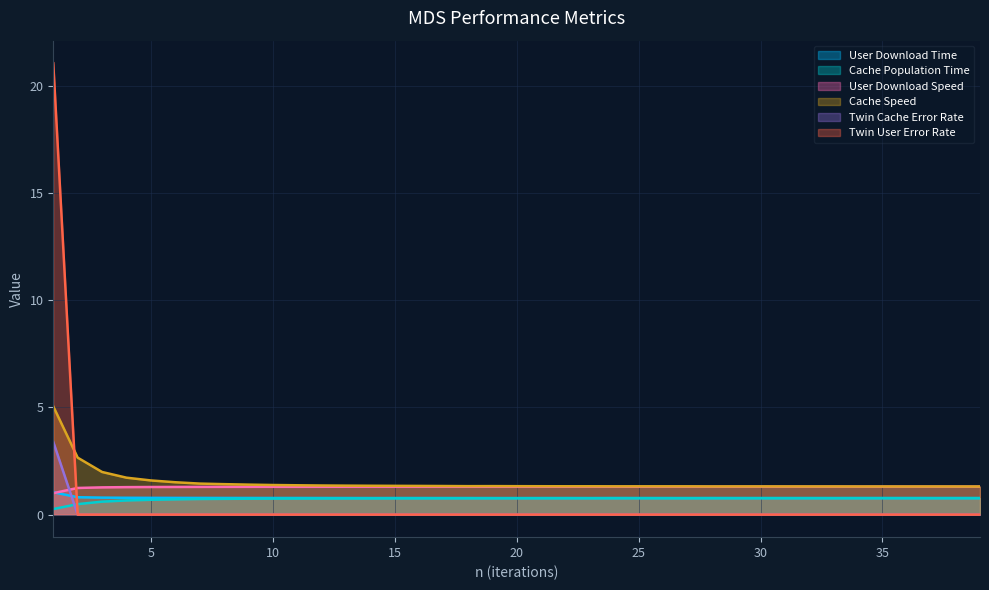

Which series ends up on top after the final intersection of Twin Cache Error Rate and User Download Time?

User Download Time